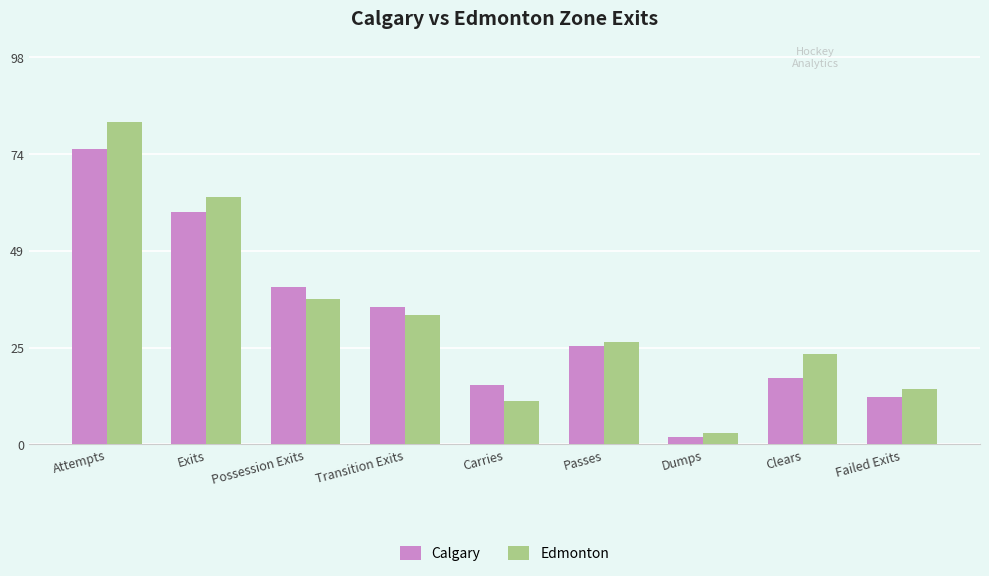

What is the total value across all series at Failed Exits?

26